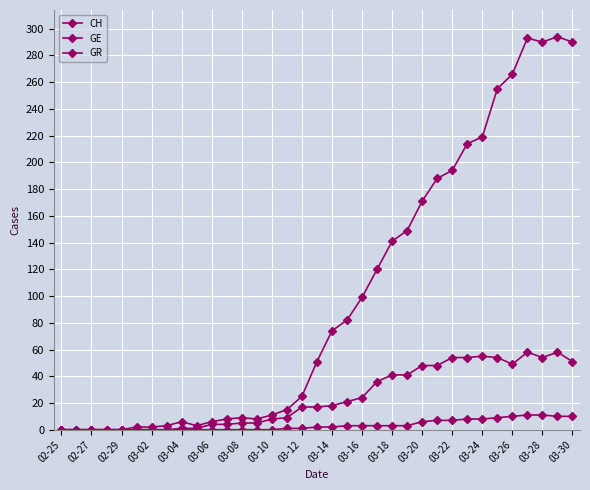

At which category is the sum across all series the highest?

31